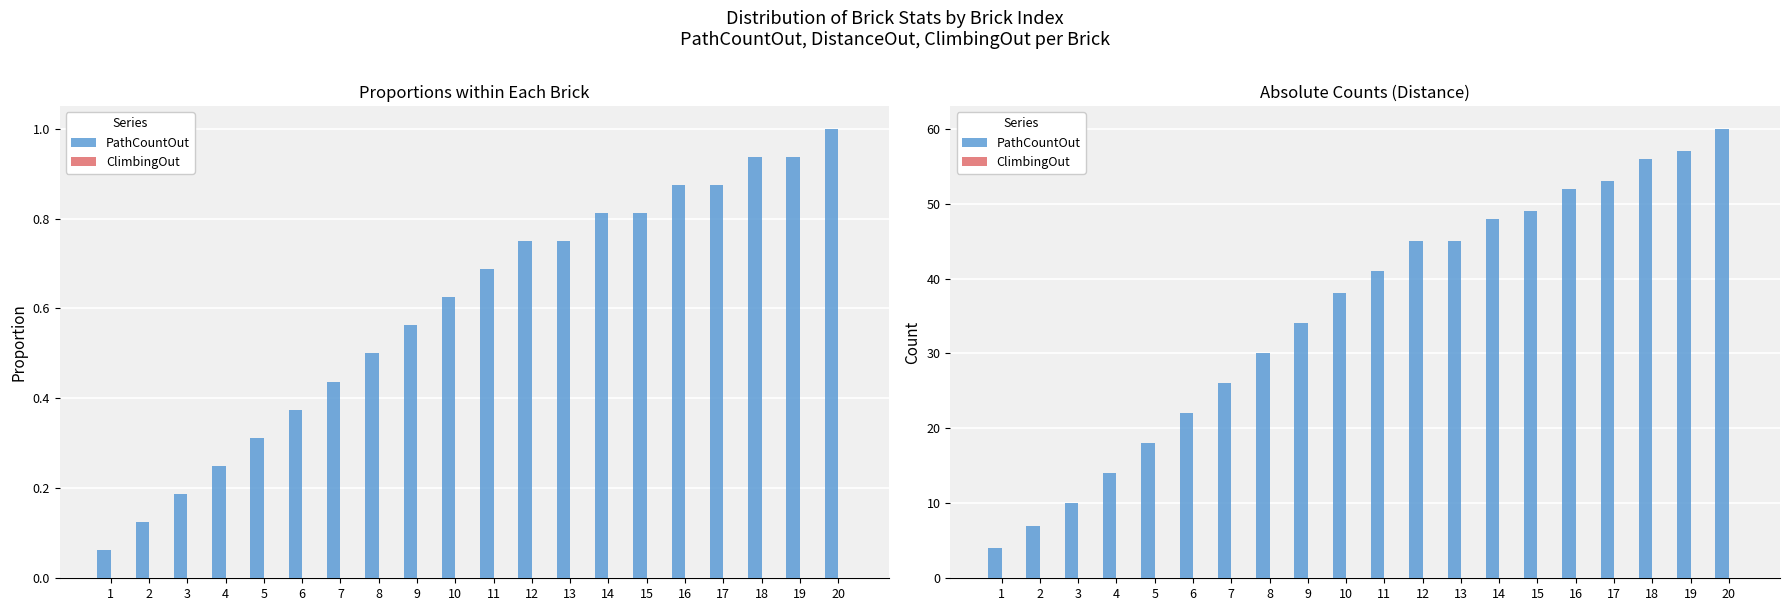

Count the number of data series in this chart.

2